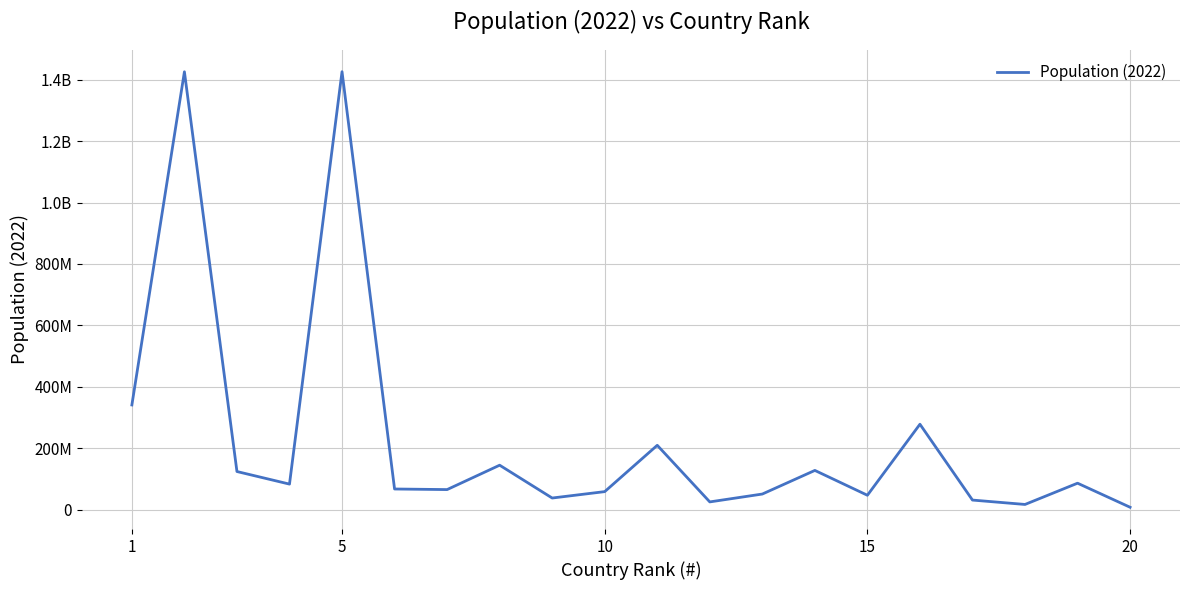

Reading left to right, list all the values displayed in this chart.

341534046	1425179569	124997578	84086227	1425423212	68179315	66277409	145579899	38821259	59619115	210306415	26200984	51782512	128613117	47828382	278830529	32175352	17904421	87058473	8792182